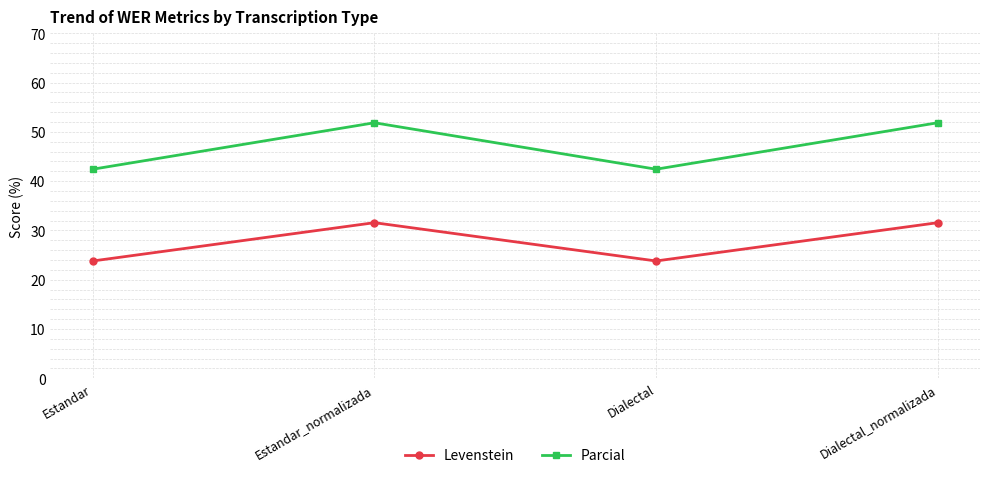

Does the chart display data point markers on the line(s)?

Yes